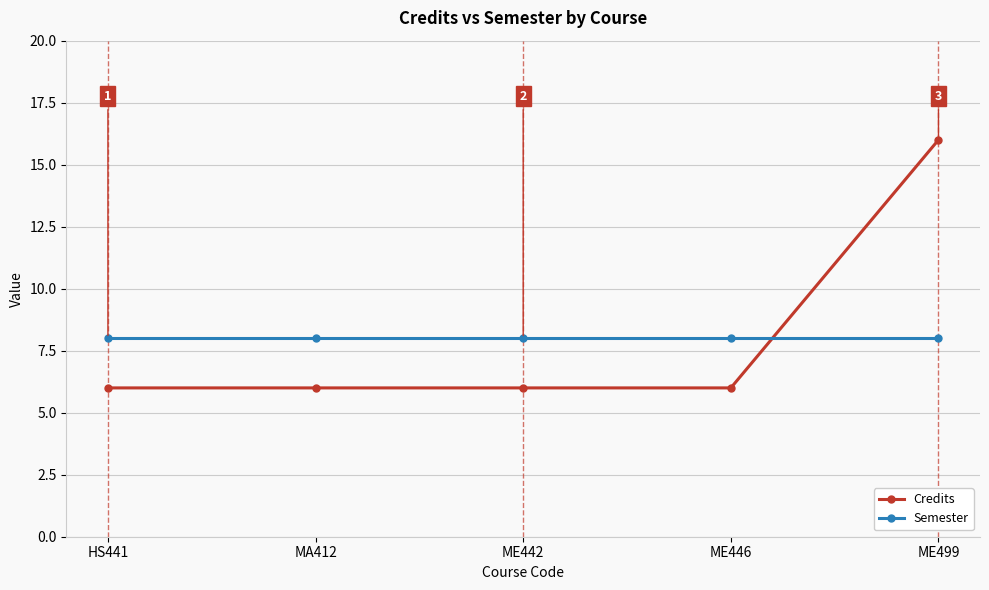

What is the label of the 2nd point from the left?

MA412